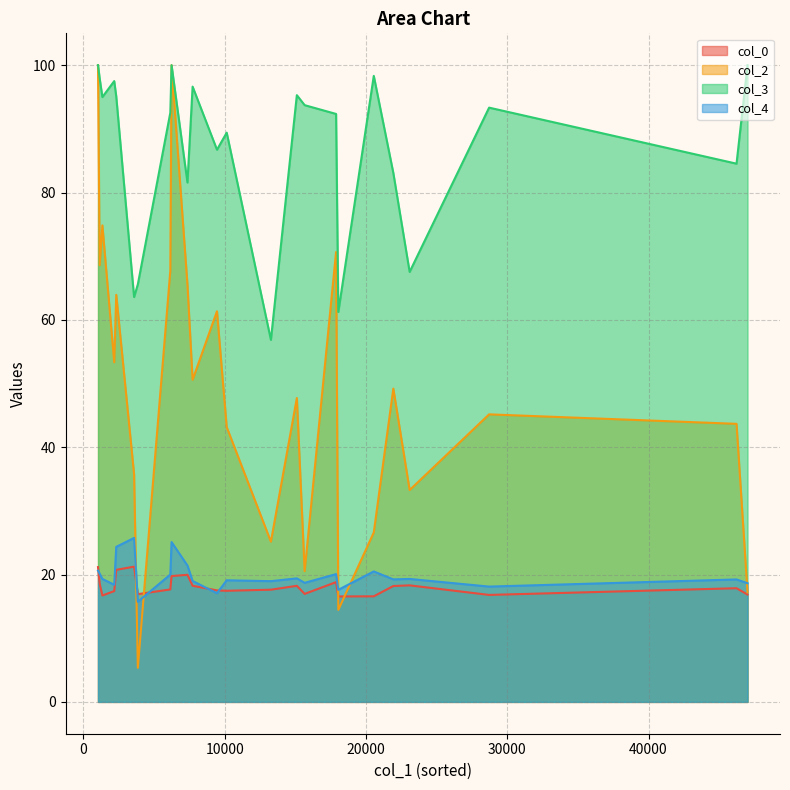

At 1147, list the series in order from smallest to largest.

col_0, col_4, col_2, col_3